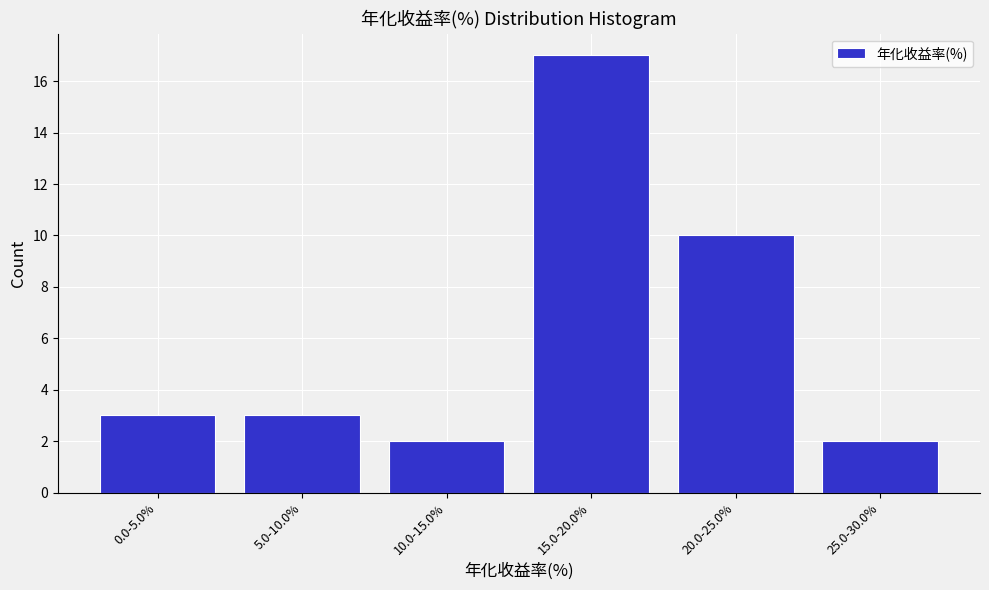

Reading left to right, transcribe all the data shown in this chart.

3	3	2	17	10	2